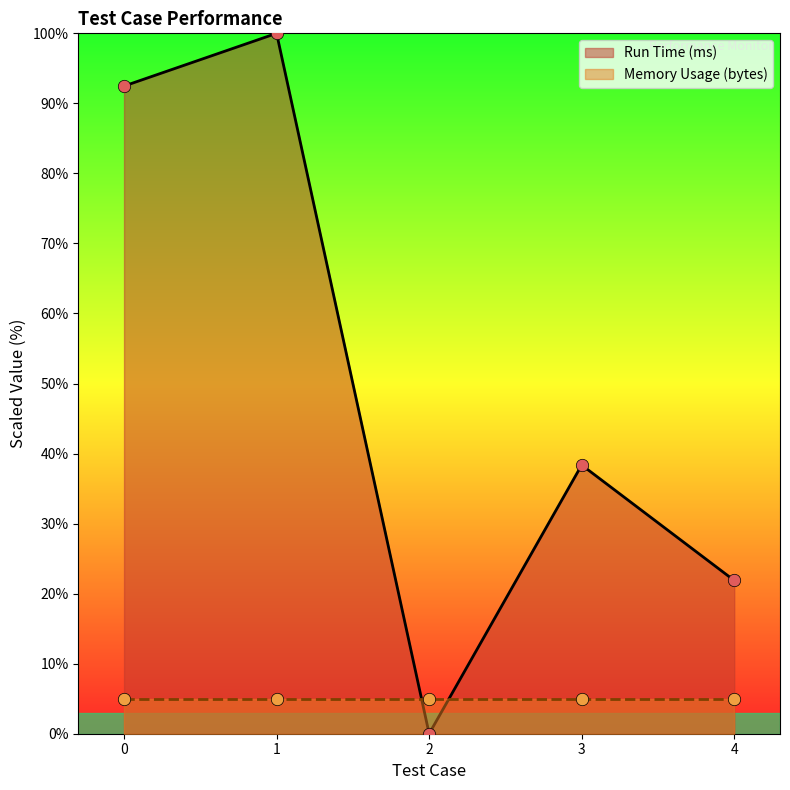

What is the change in value from 1 to 2?

-100.0